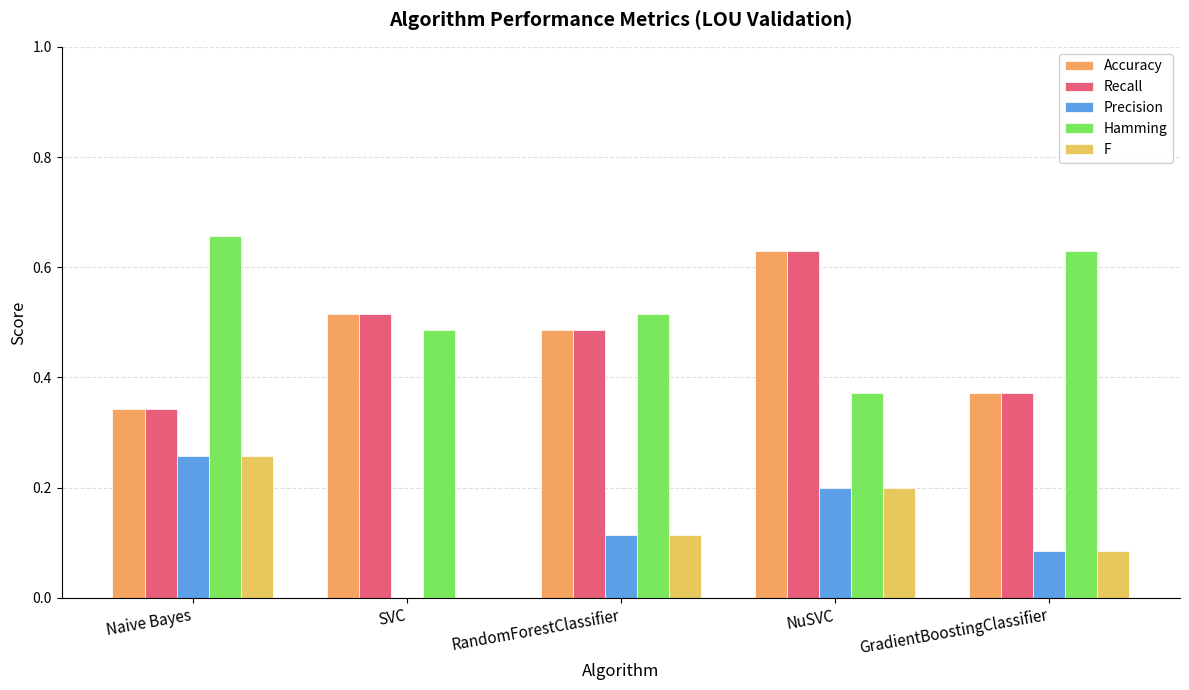

What is the value of the Recall bar at the 2nd from the left?

0.5